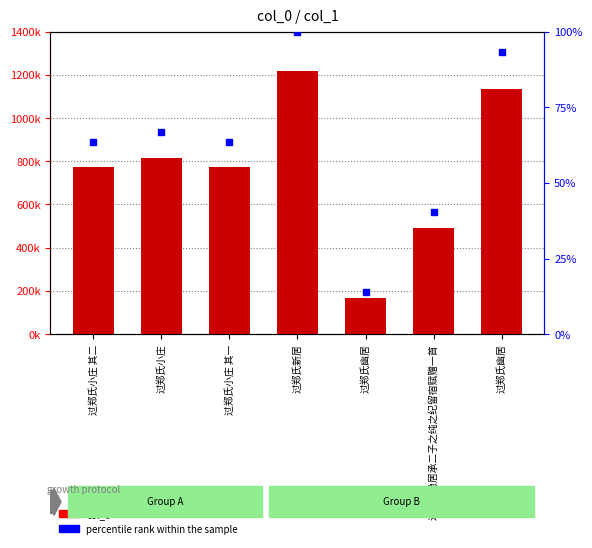

Which series contains the lowest Y value?

percentile rank within the sample